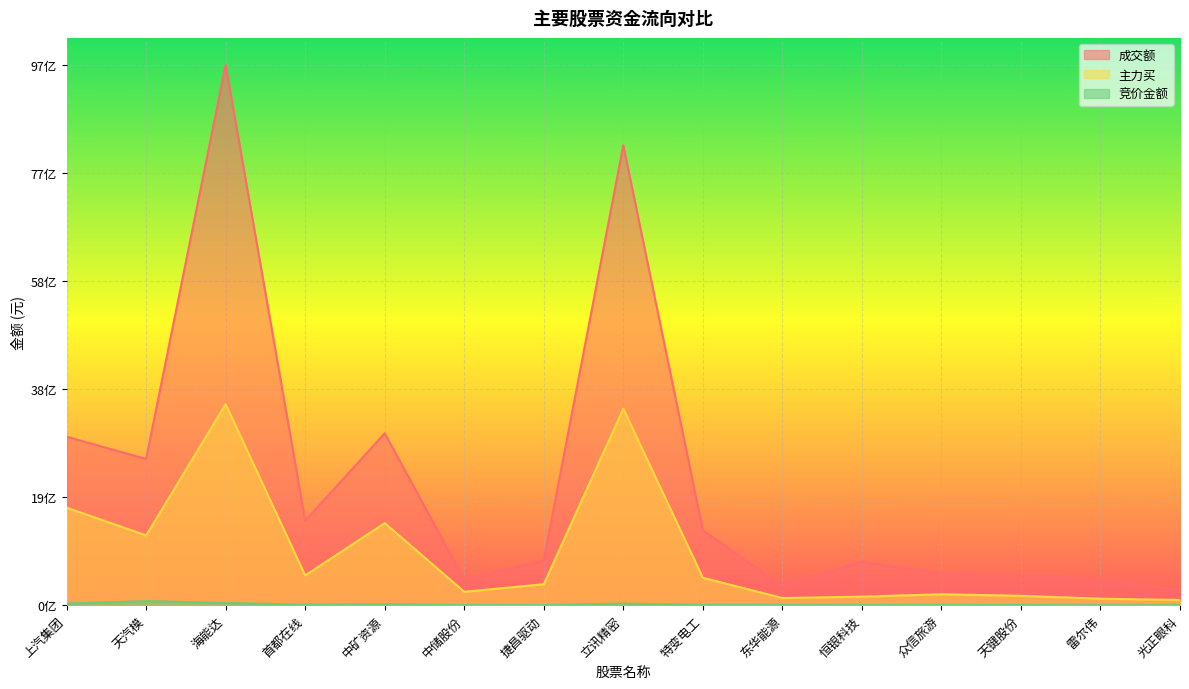

At how many categories does at least one series exceed 0?

15